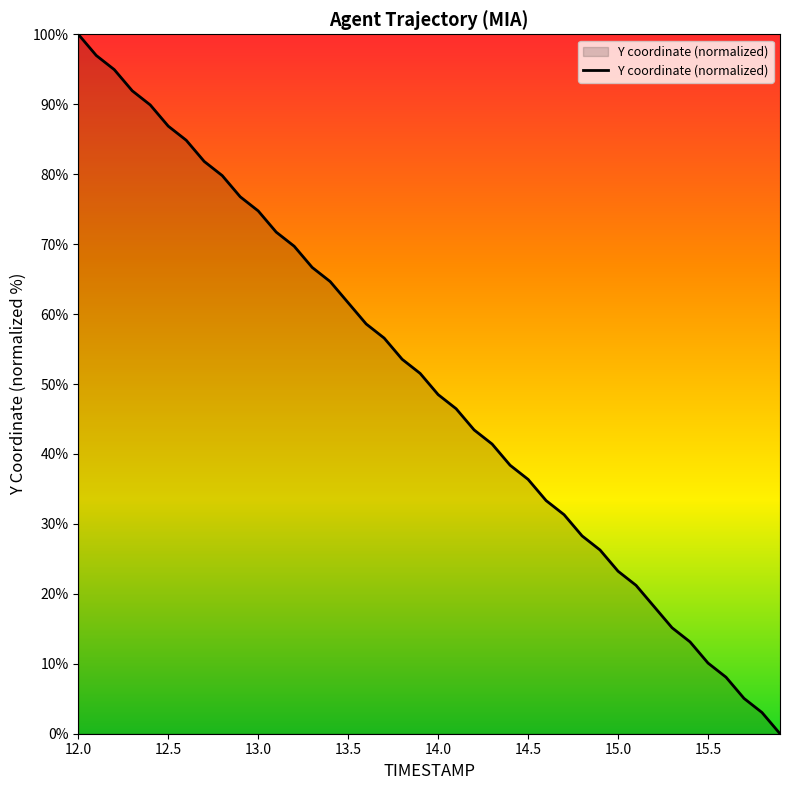

What is the maximum value shown in the chart?

100.0